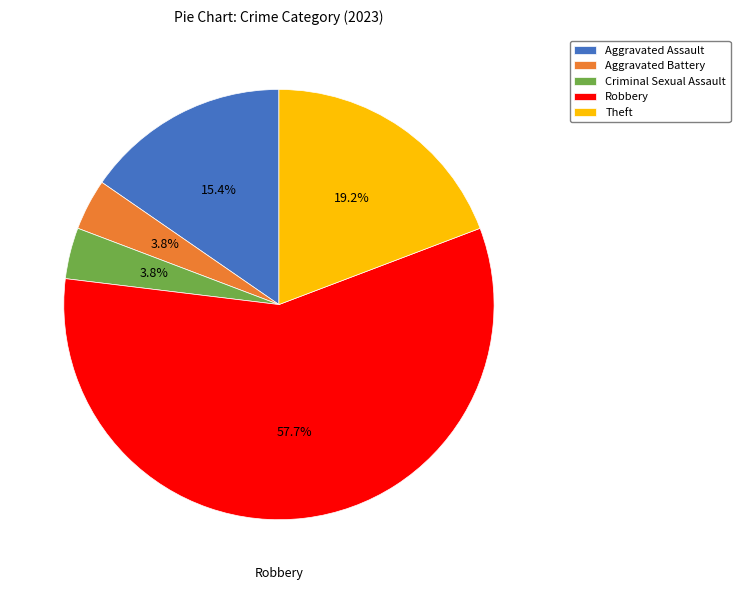

Which category accounts for the majority?

Robbery